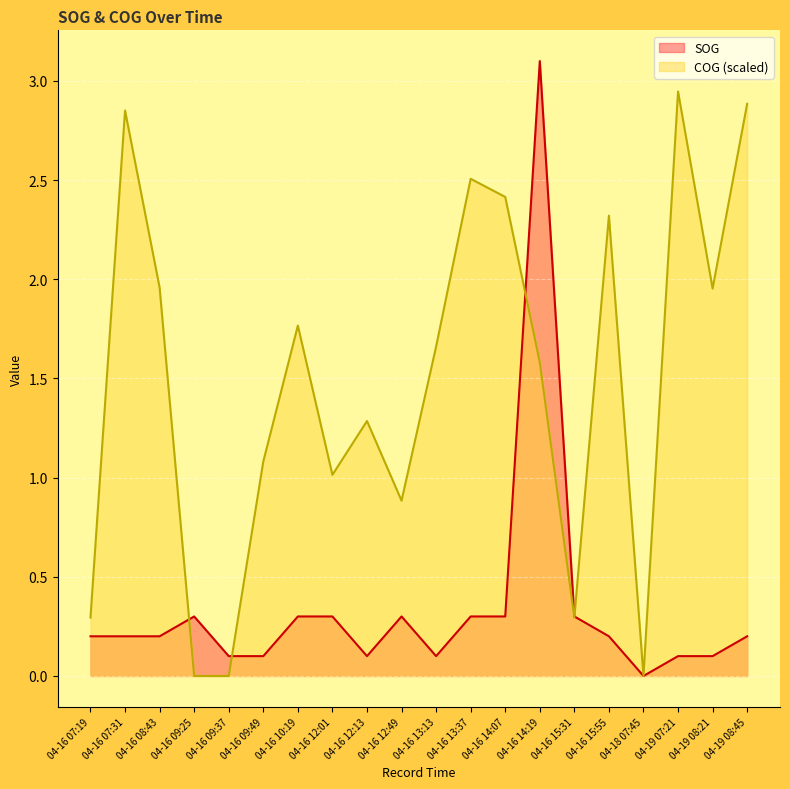

True or false: SOG has more than 1 points higher than both neighbors.

True